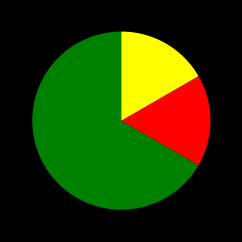

Count the number of slices in the pie.

3